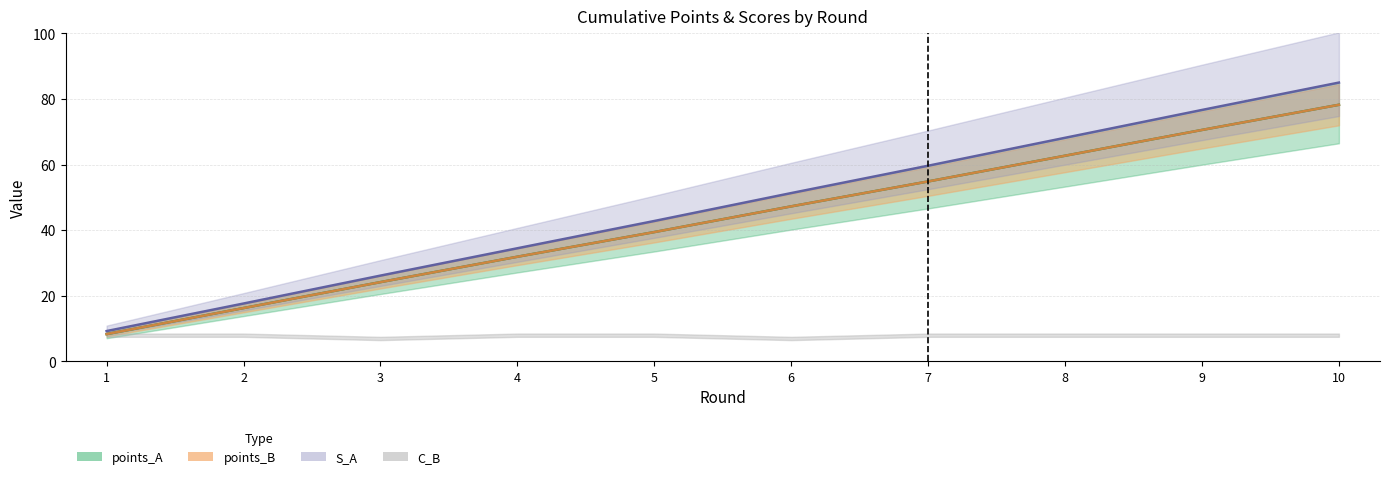

True or false: points_B has more than 2 interior local peaks.

False